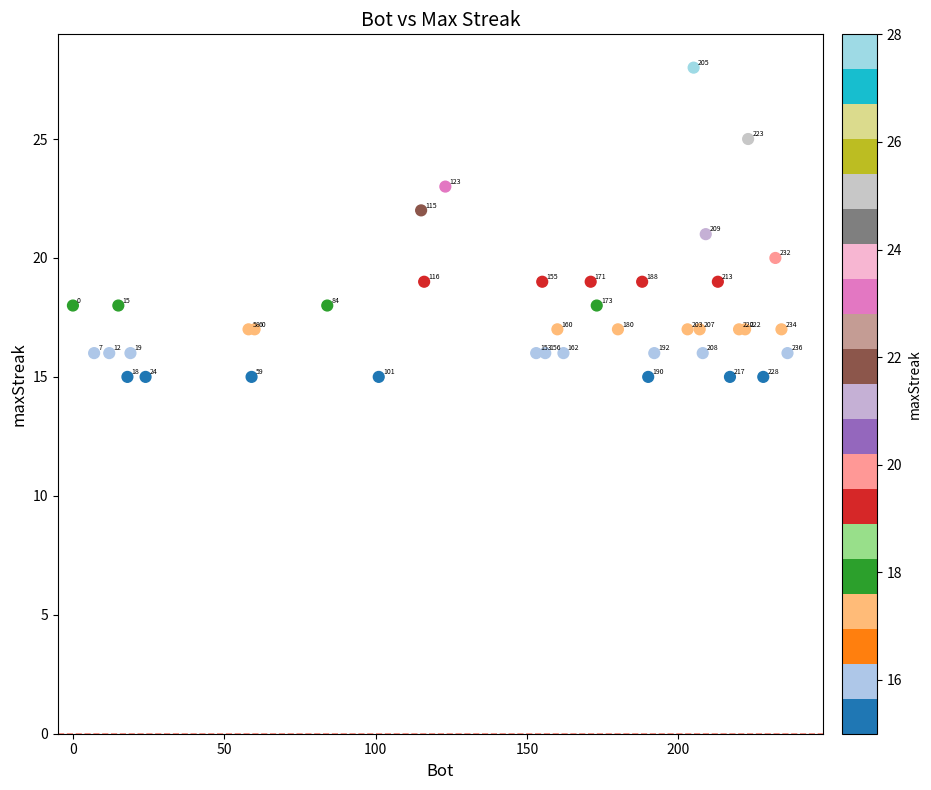

What Y value in the scatter plot is closest to 21?

21